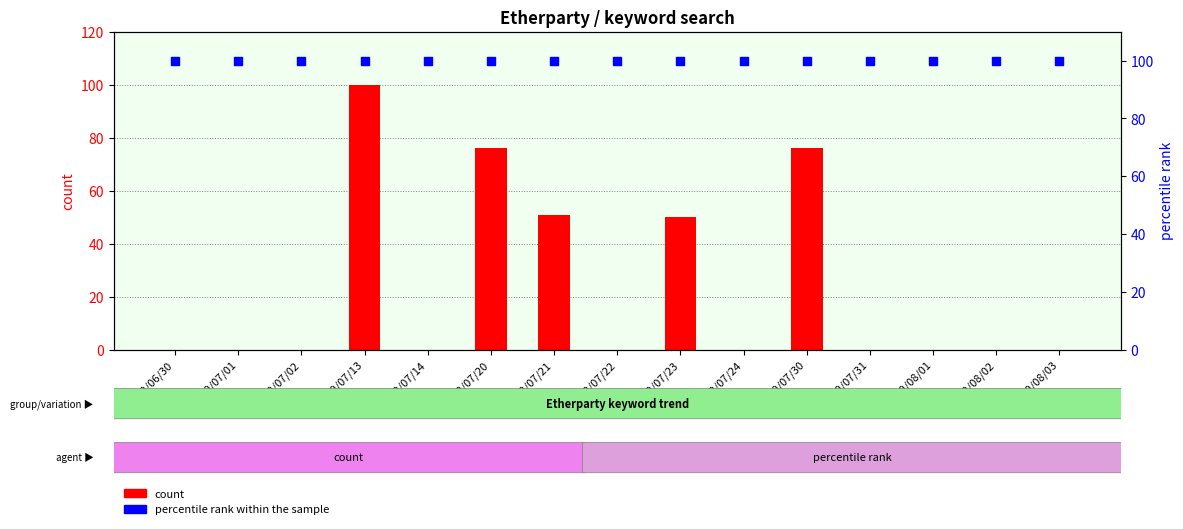

Which series has the widest spread of Y values?

count